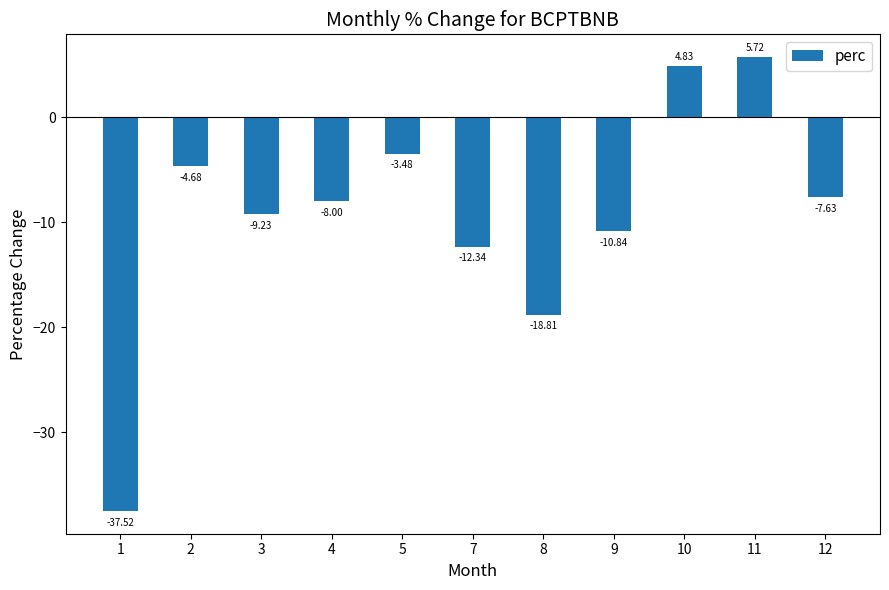

What is the change in value from 1 to 11?

+43.2